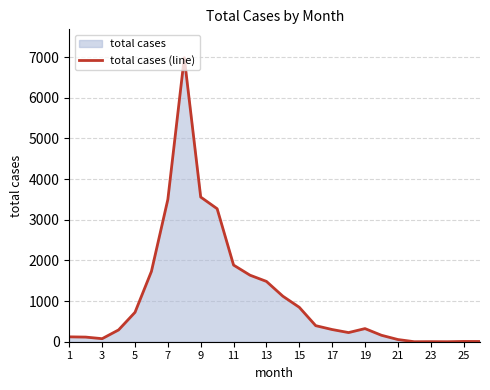

The value at 7 is 1613. True or false?

False